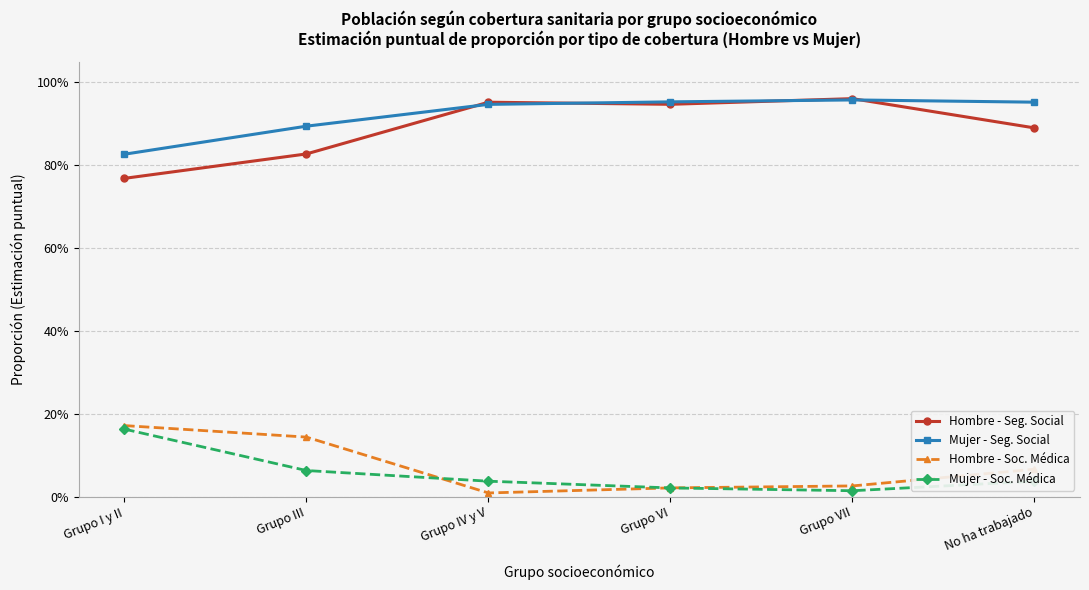

Does the chart display data point markers on the line(s)?

Yes